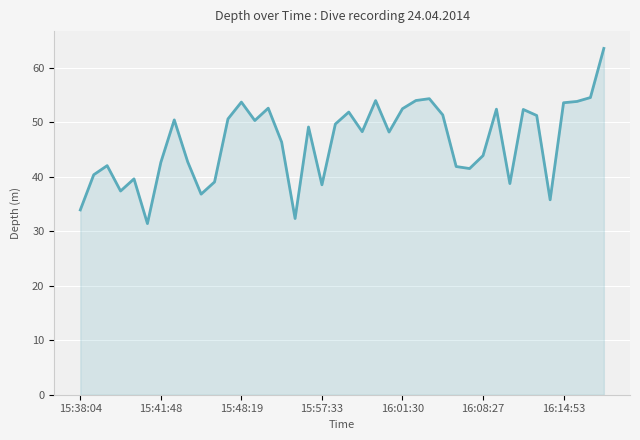

What is the smallest value displayed?

31.4